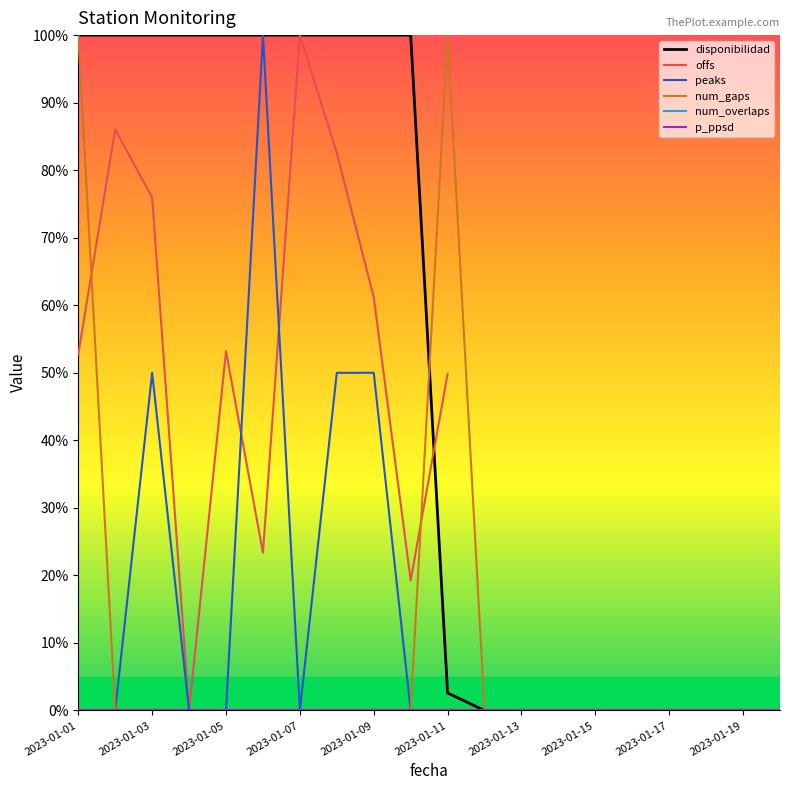

The value of p_ppsd at 2023-01-15 is 0.0. True or false?

True